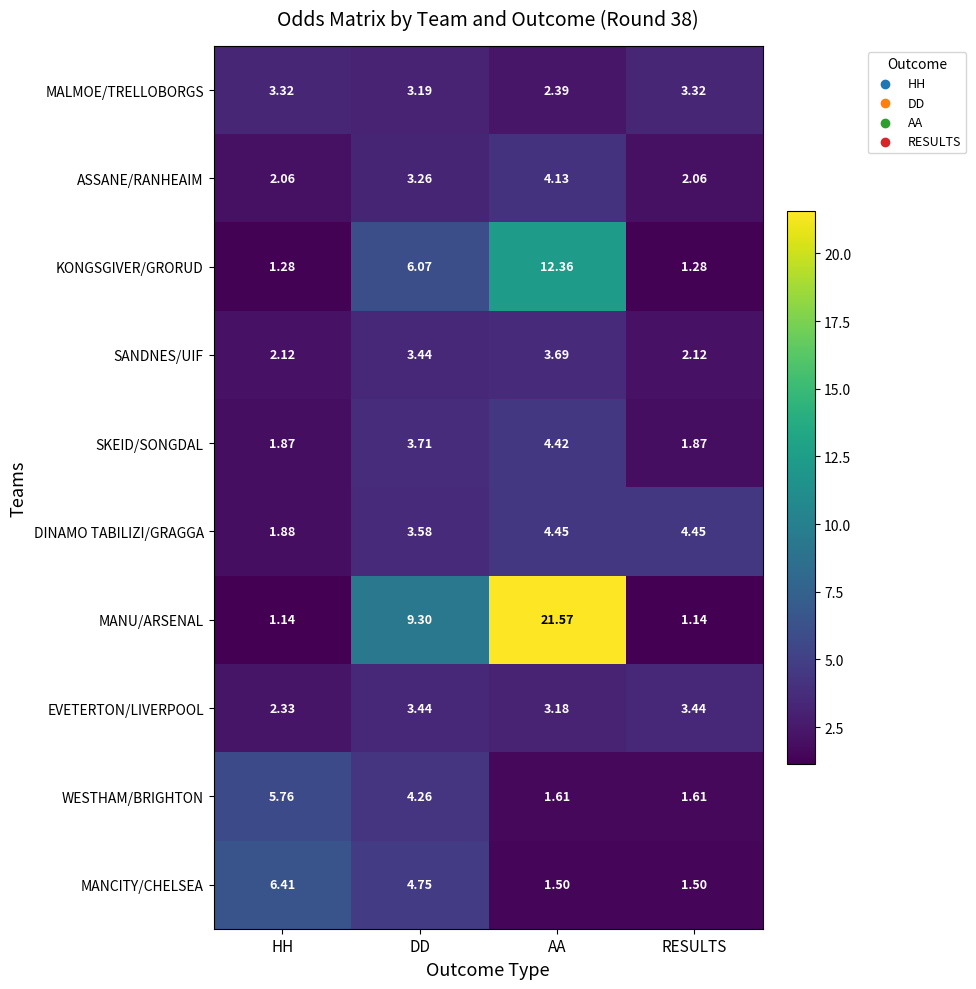

Which category has the highest value across all series?

AA